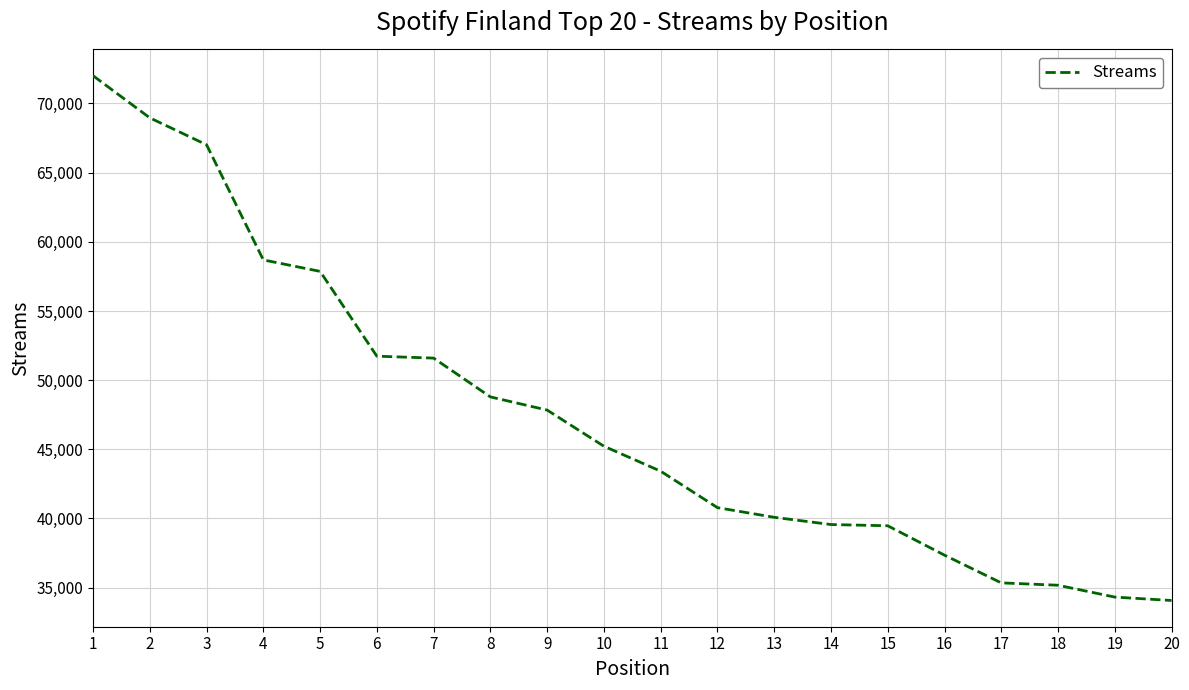

What is the difference between the maximum and minimum values?

37937